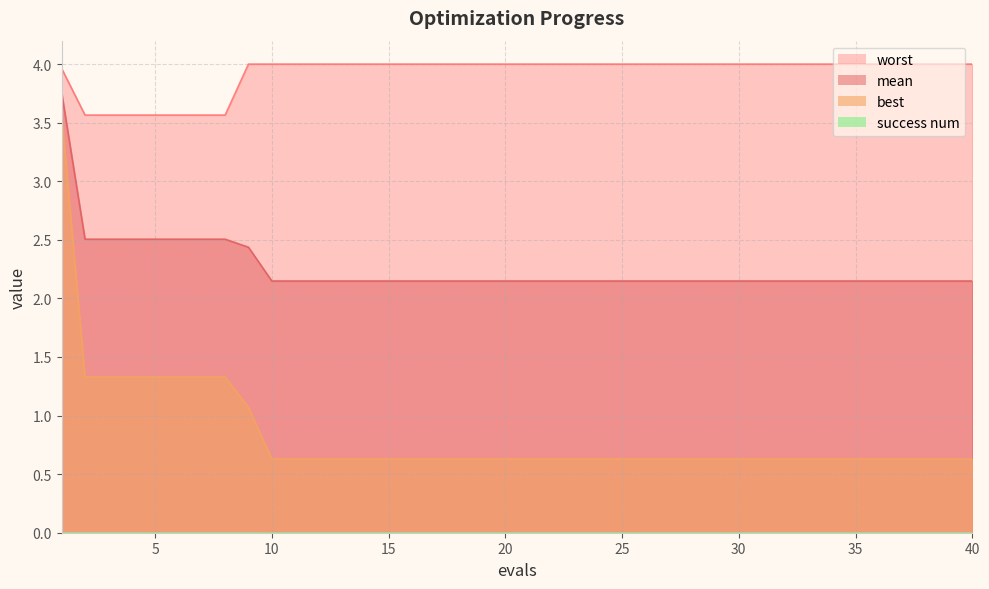

What is the difference between the maximum and minimum values in the mean series?

1.6